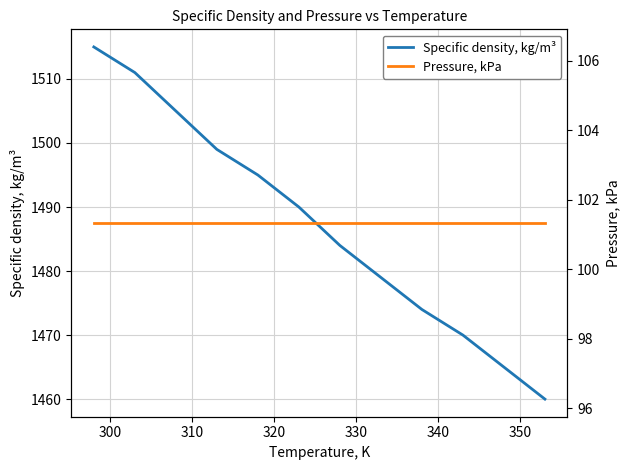

What is the maximum value for Specific density, kg/m³?

1515